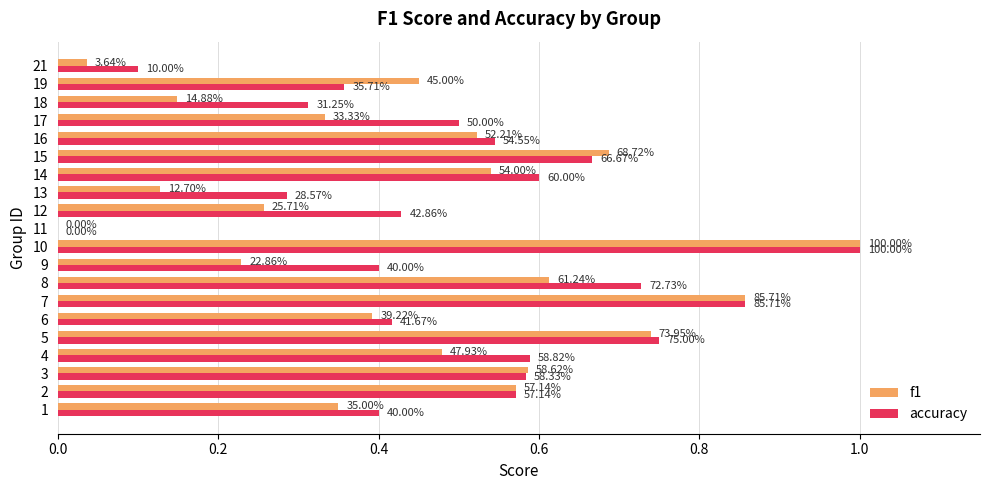

What is the value of the accuracy bar at the 3rd from the left?

0.6